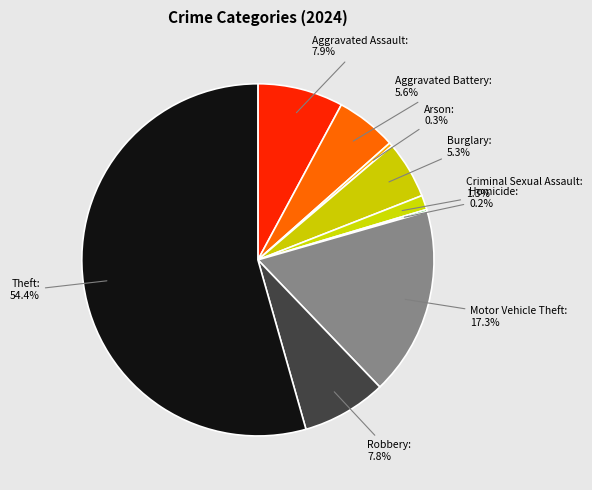

What percentage is NOT represented by Criminal Sexual Assault?

98.7%